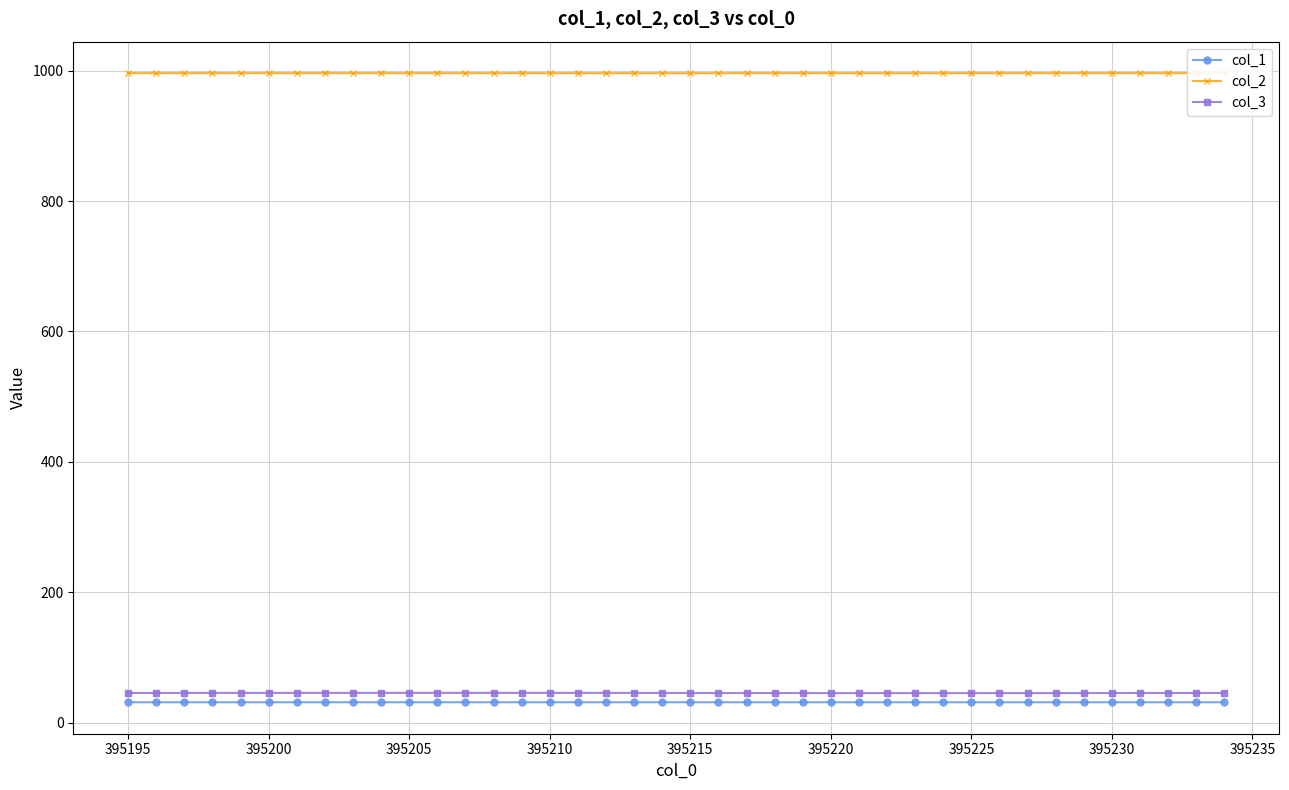

Which series has the largest total across all categories?

col_2